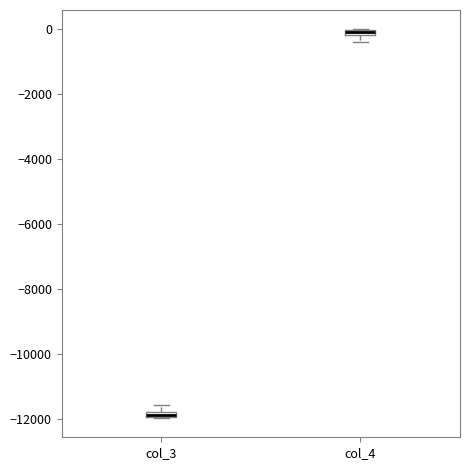

Where is the upper edge of the box for col_4 on the y-axis? The values are not printed on the chart, so give them approximately, as read against the axis.

0